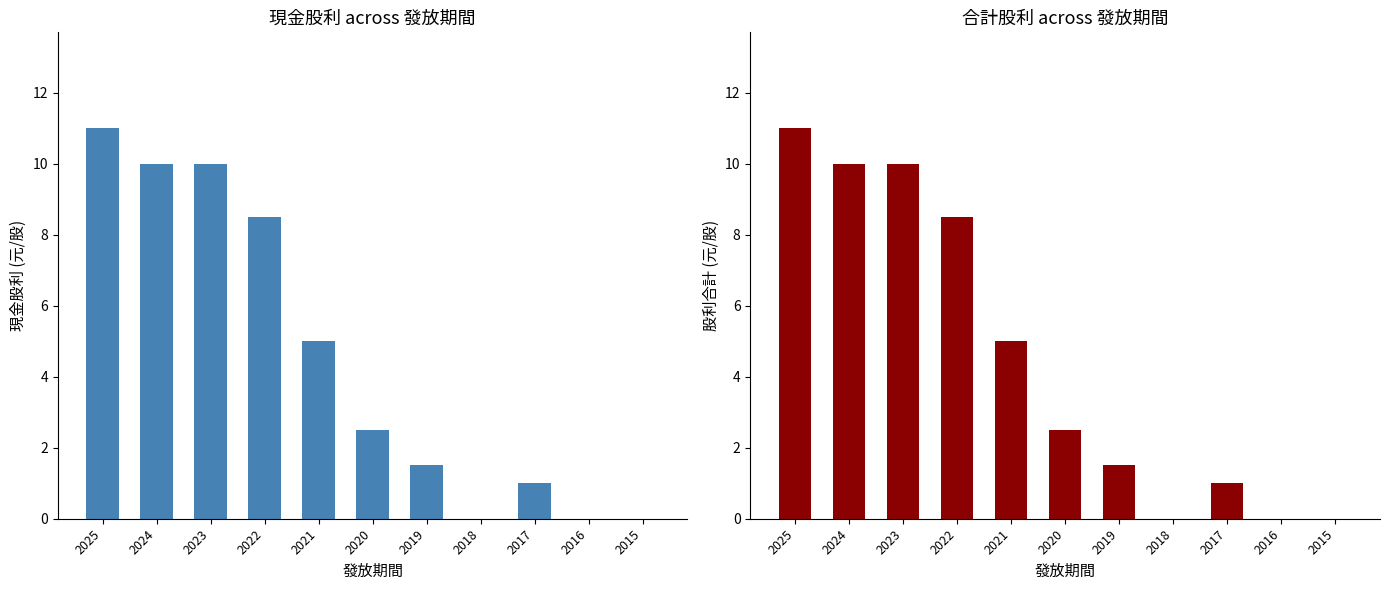

Where does the 現金股利合計 series first go above 2?

2025